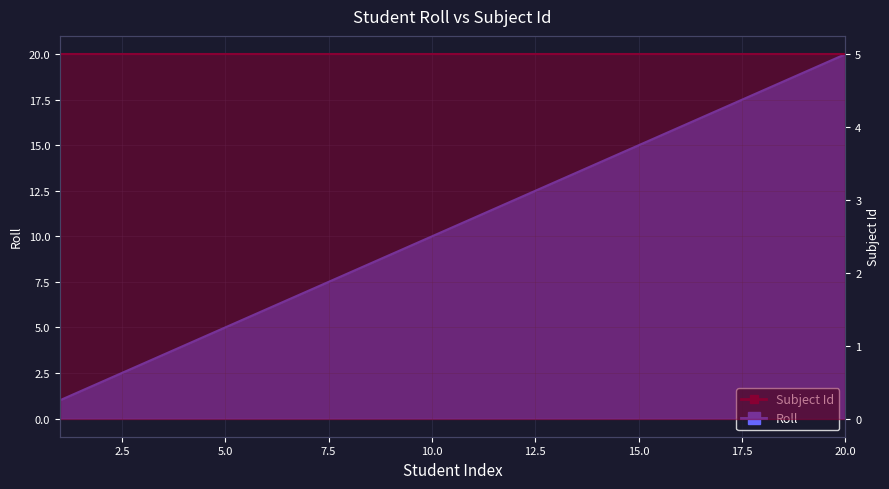

Reading right to left, extract all data points from this chart.

20=20	19=19	18=18	17=17	16=16	15=15	14=14	13=13	12=12	11=11	10=10	9=9	8=8	7=7	6=6	5=5	4=4	3=3	2=2	1=1